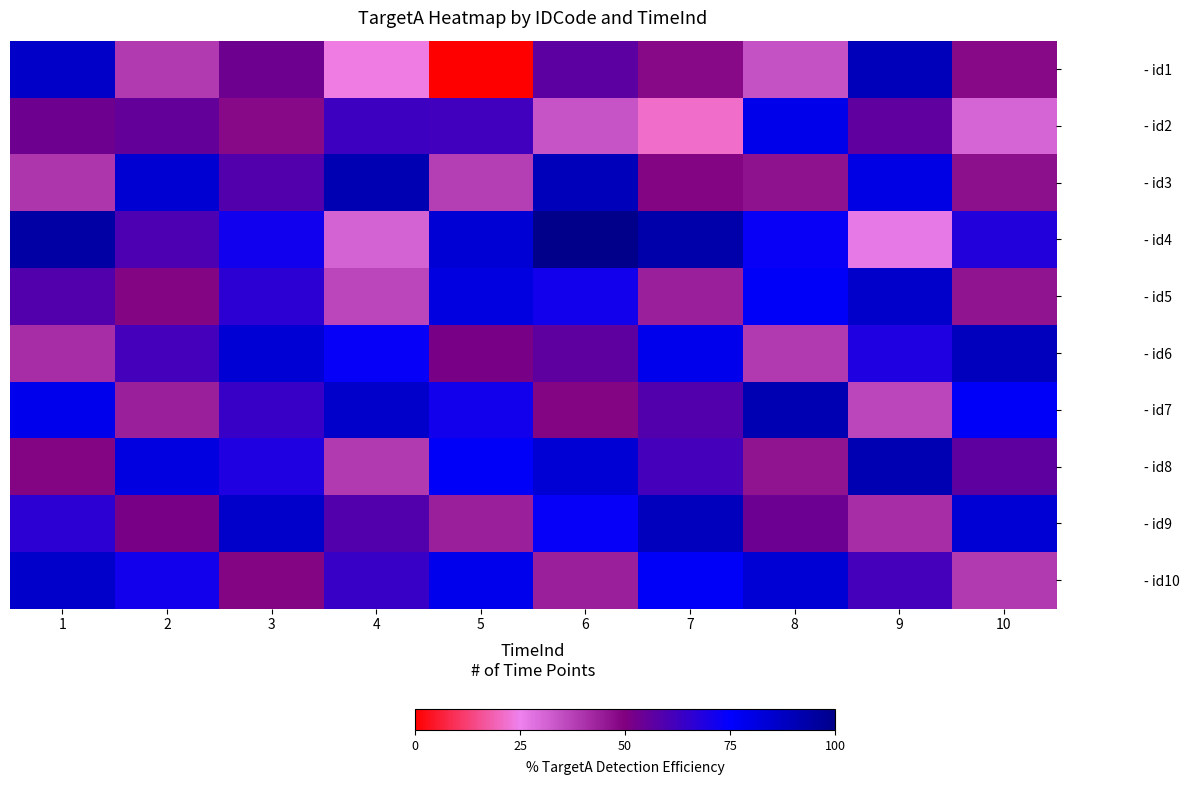

What is the greatest value displayed?

100.0